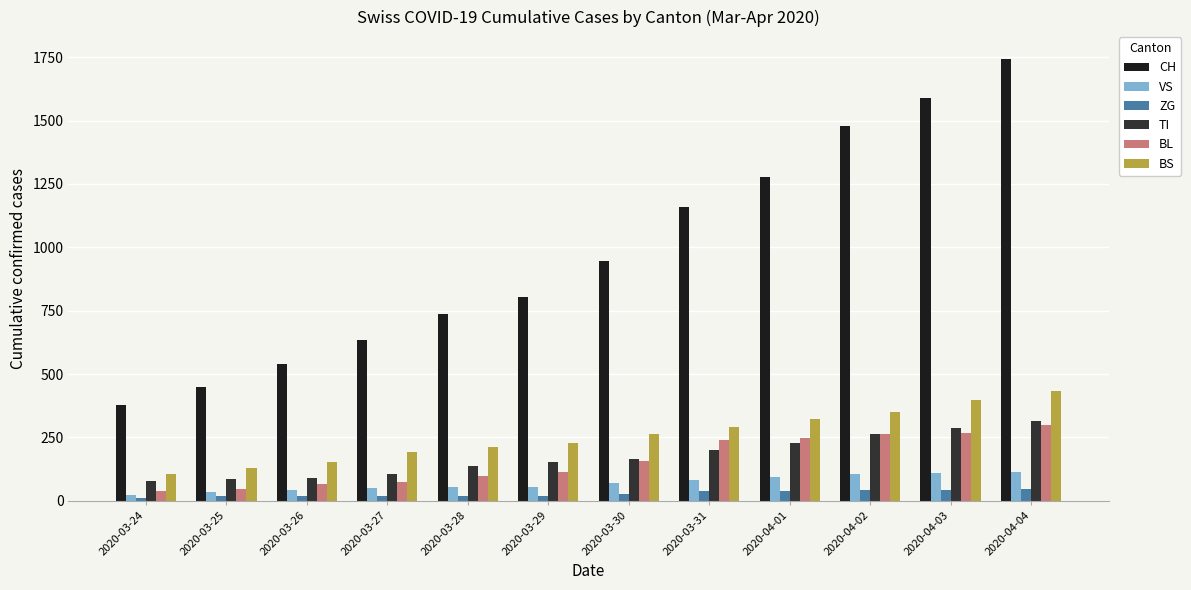

Reading left to right, list all the values displayed in this chart.

CH: 2020-03-24=380	2020-03-25=449	2020-03-26=540	2020-03-27=634	2020-03-28=736	2020-03-29=806	2020-03-30=948	2020-03-31=1160	2020-04-01=1279	2020-04-02=1480	2020-04-03=1588	2020-04-04=1742
VS: 2020-03-24=25	2020-03-25=35	2020-03-26=41	2020-03-27=50	2020-03-28=53	2020-03-29=54	2020-03-30=71	2020-03-31=81	2020-04-01=96	2020-04-02=104	2020-04-03=109	2020-04-04=112
ZG: 2020-03-24=12	2020-03-25=18	2020-03-26=18	2020-03-27=18	2020-03-28=21	2020-03-29=21	2020-03-30=29	2020-03-31=39	2020-04-01=40	2020-04-02=41	2020-04-03=44	2020-04-04=46
TI: 2020-03-24=80	2020-03-25=85	2020-03-26=91	2020-03-27=107	2020-03-28=136	2020-03-29=155	2020-03-30=165	2020-03-31=202	2020-04-01=229	2020-04-02=263	2020-04-03=287	2020-04-04=314
BL: 2020-03-24=40	2020-03-25=46	2020-03-26=65	2020-03-27=76	2020-03-28=100	2020-03-29=115	2020-03-30=158	2020-03-31=242	2020-04-01=249	2020-04-02=262	2020-04-03=266	2020-04-04=298
BS: 2020-03-24=105	2020-03-25=128	2020-03-26=155	2020-03-27=191	2020-03-28=211	2020-03-29=228	2020-03-30=263	2020-03-31=292	2020-04-01=323	2020-04-02=350	2020-04-03=397	2020-04-04=434